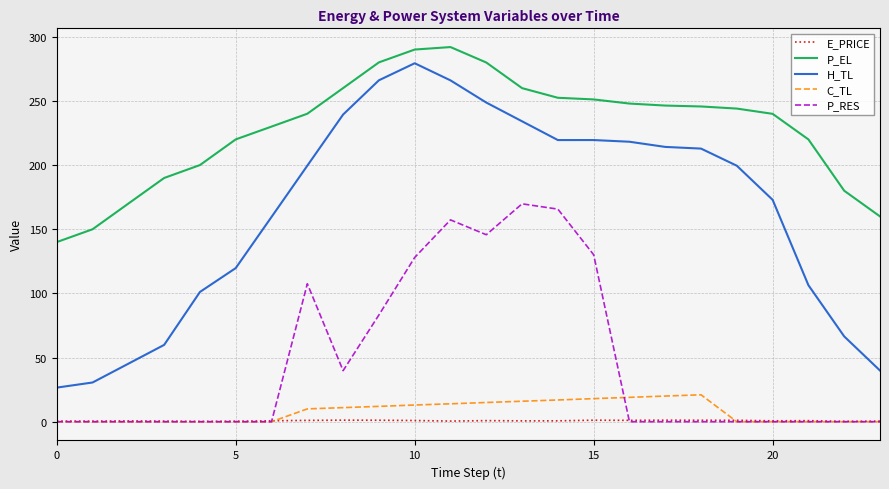

Which series has the largest total across all categories?

P_EL